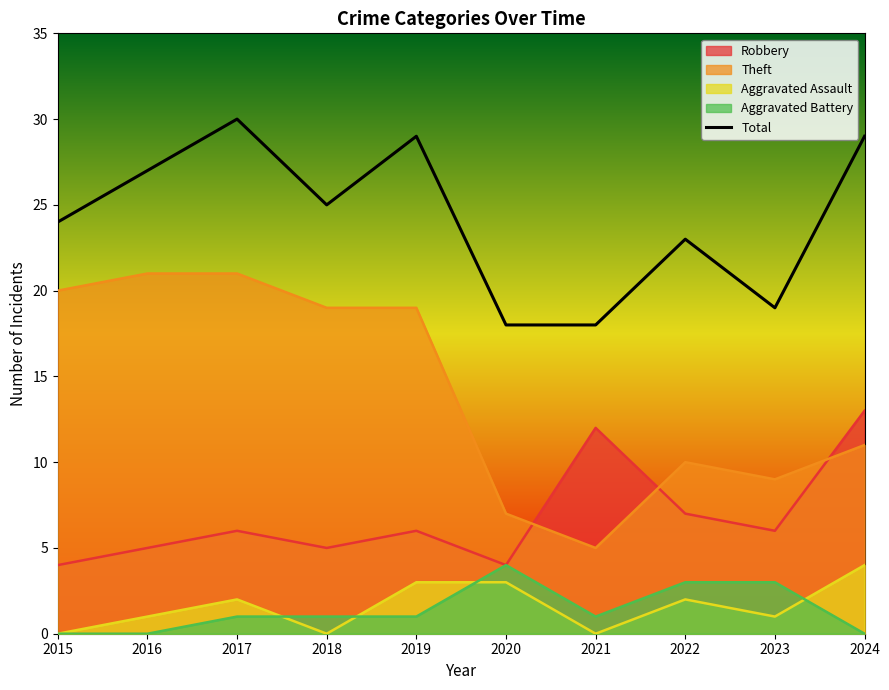

Does the chart display data point markers on the line(s)?

No